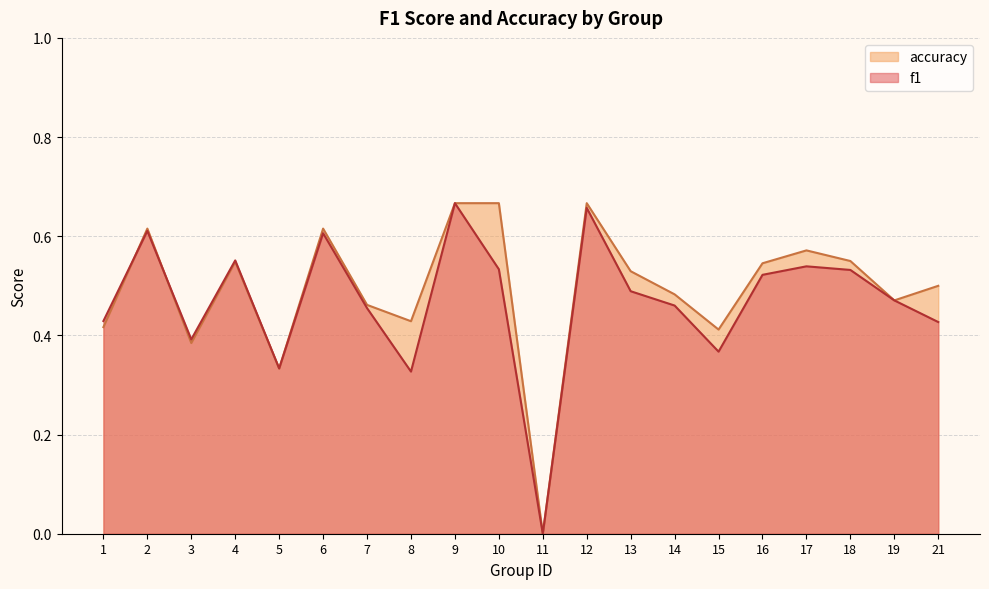

Which series has the largest range (max minus min)?

f1